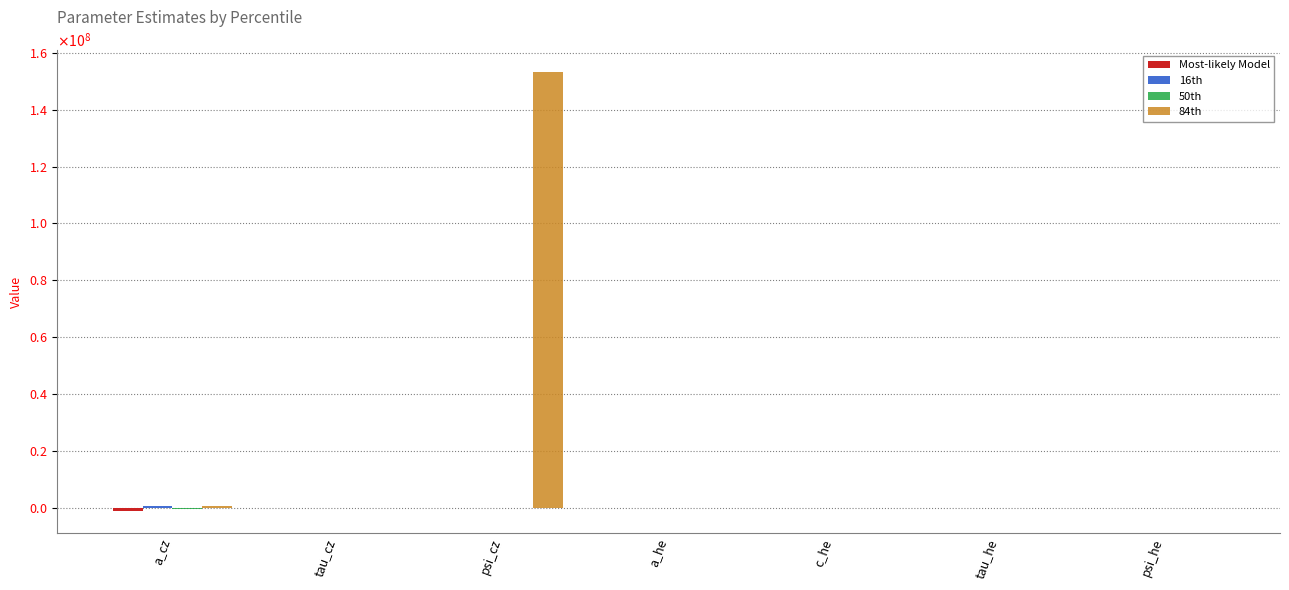

Does the chart contain stacked bars?

No